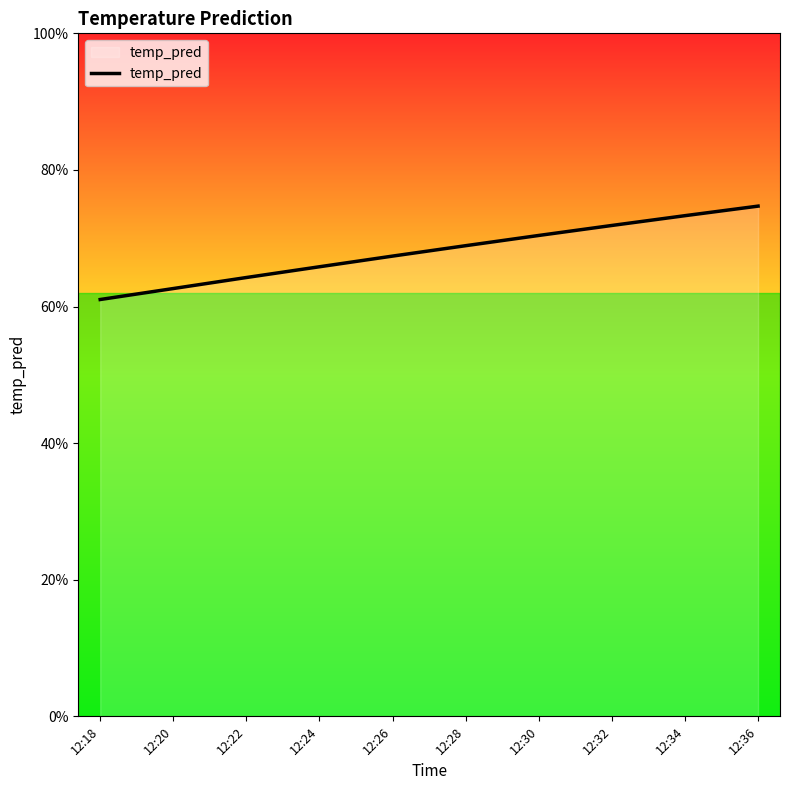

The chart shows a value of 0.3 at 12:26. True or false?

False